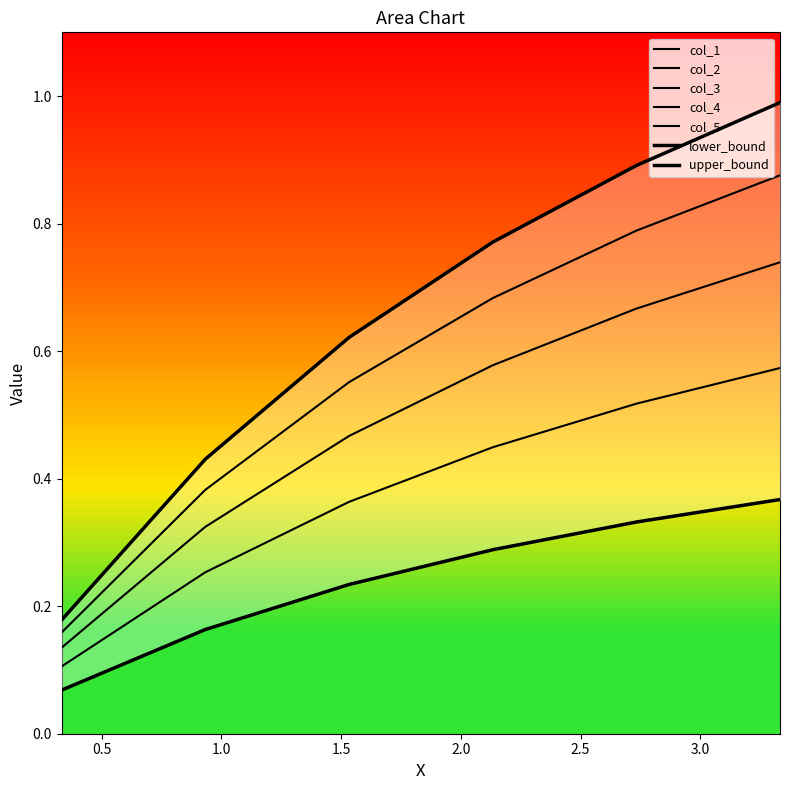

True or false: col_5 and col_2 cross at least once.

False